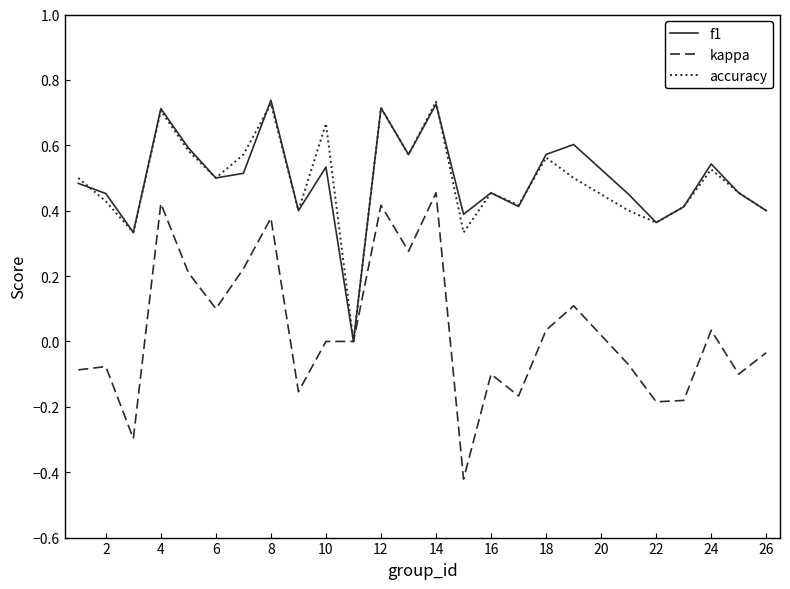

Which series has the widest spread of values?

kappa